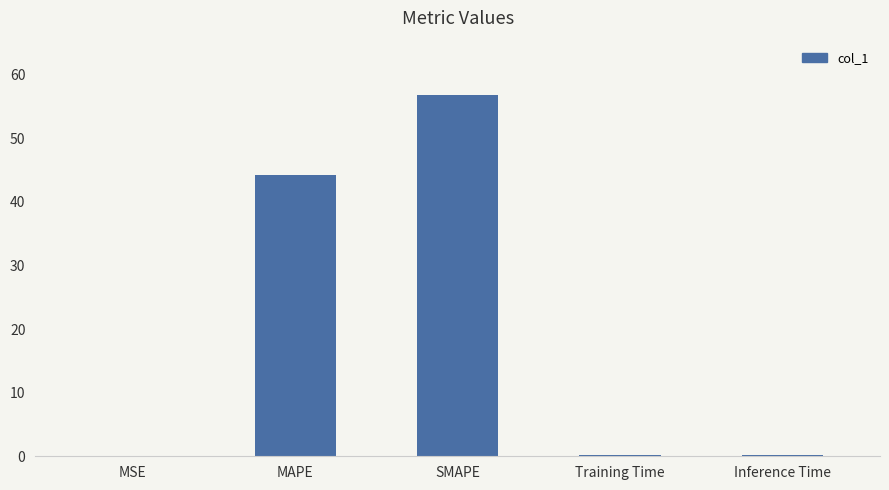

At which category does the chart reach its peak across all series?

SMAPE